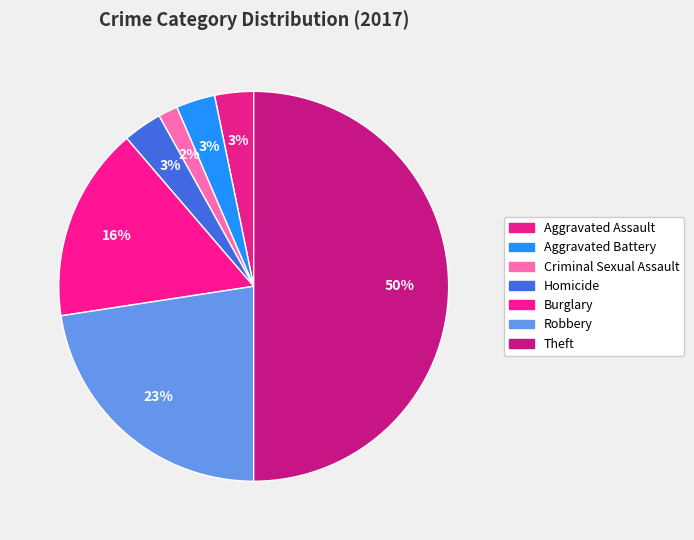

What percentage is the Robbery slice, to the nearest percent?

23%